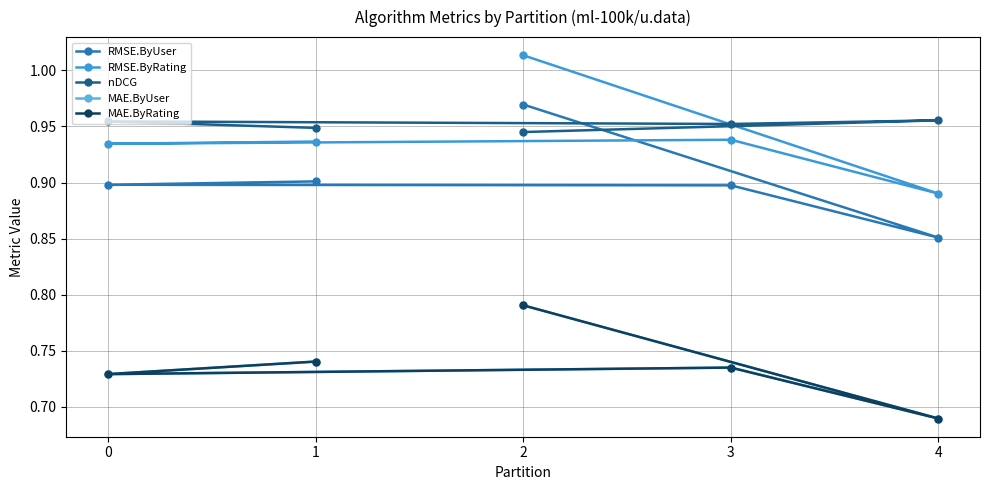

Count the number of data series in this chart.

5